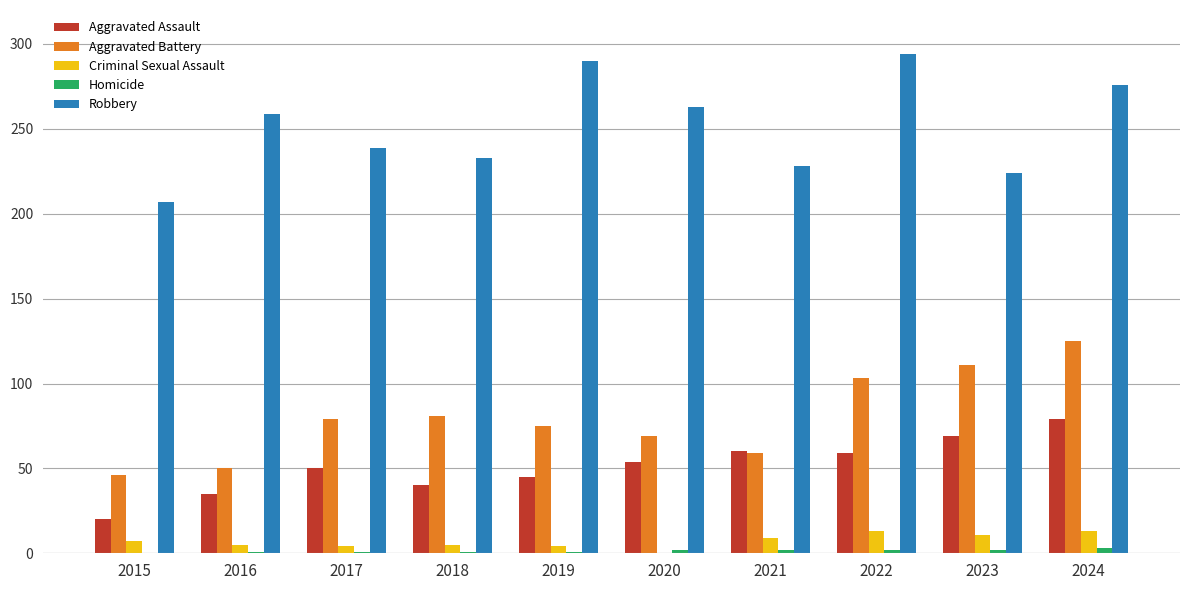

Between 2019 and 2021, which series saw the biggest shift?

Robbery